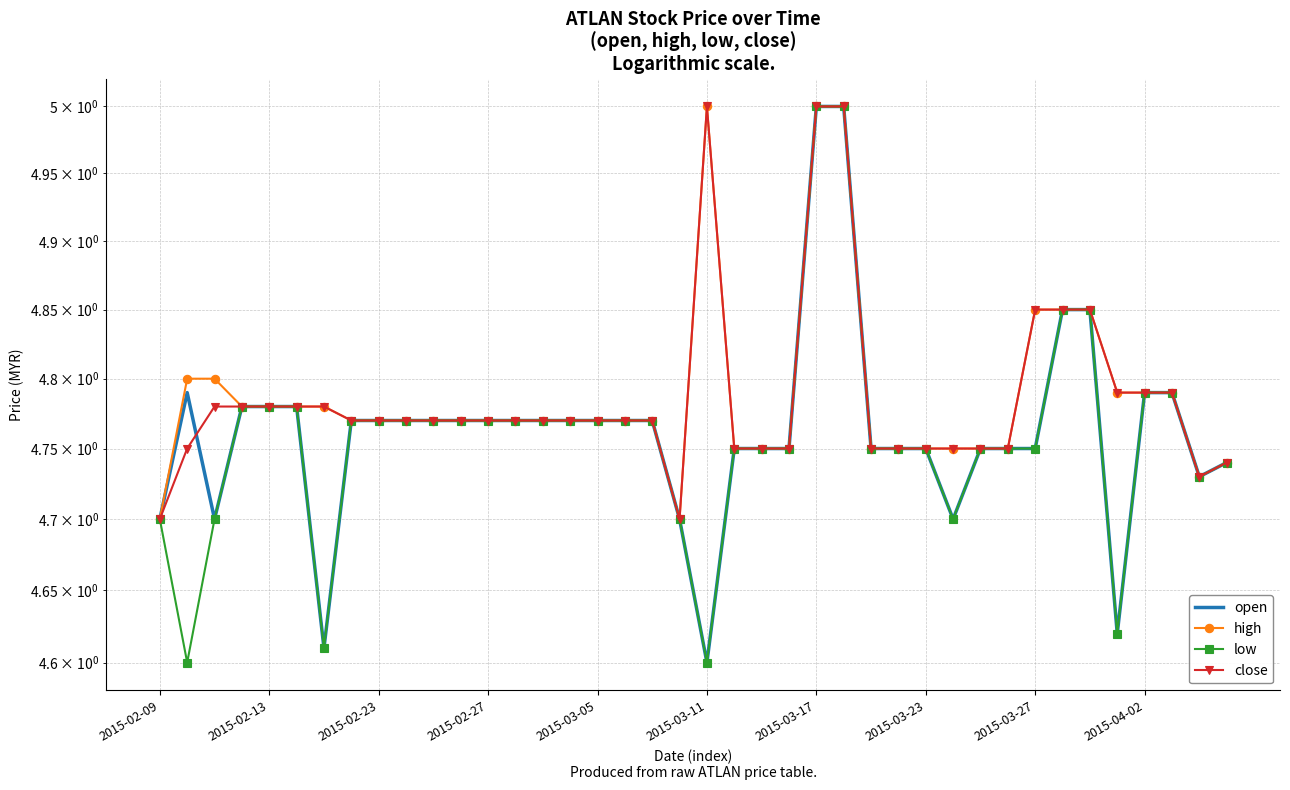

Is it true that high equals 5.0 at 2015-03-17?

True